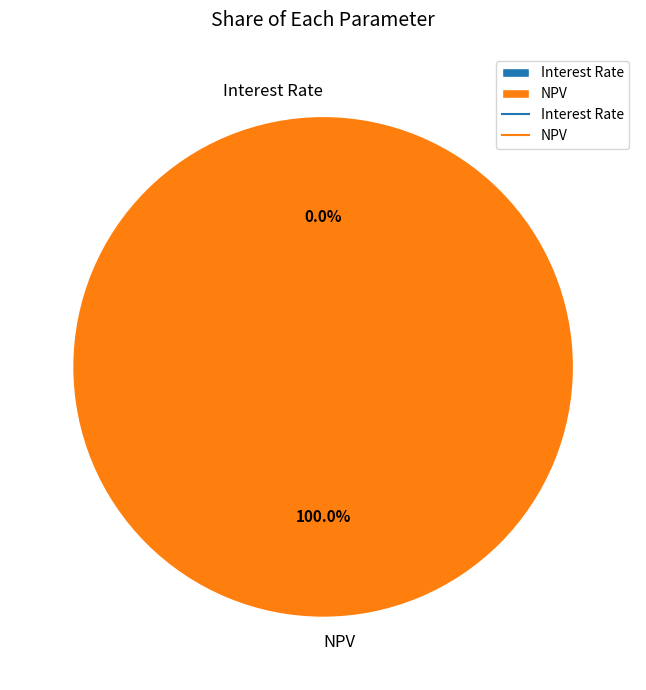

To the nearest percent, what is the difference between the largest and smallest slice percentages?

100%